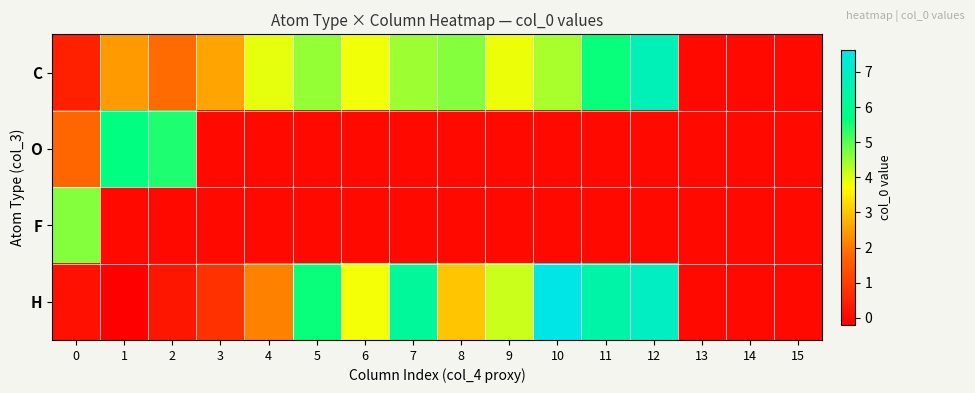

List the series in order of their peak value, lowest first.

F, O, C, H